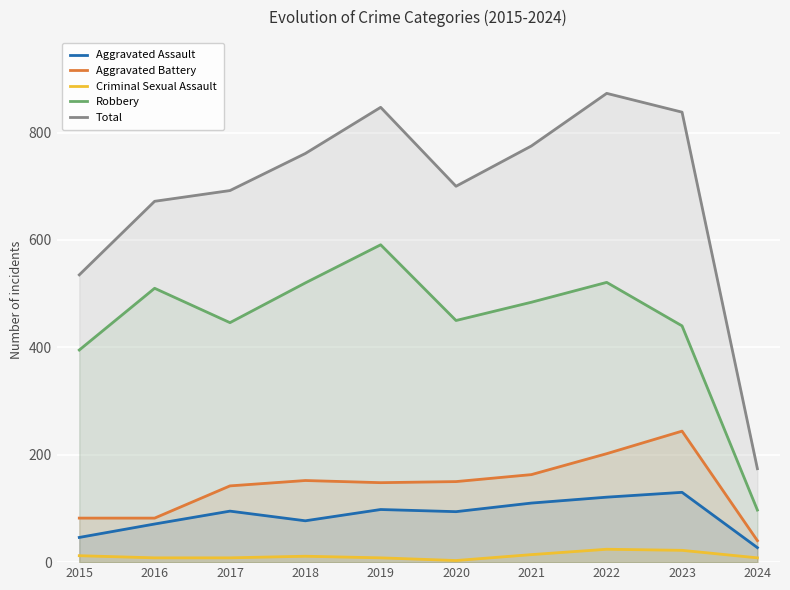

True or false: Aggravated Assault has more than 0 interior local peaks.

True